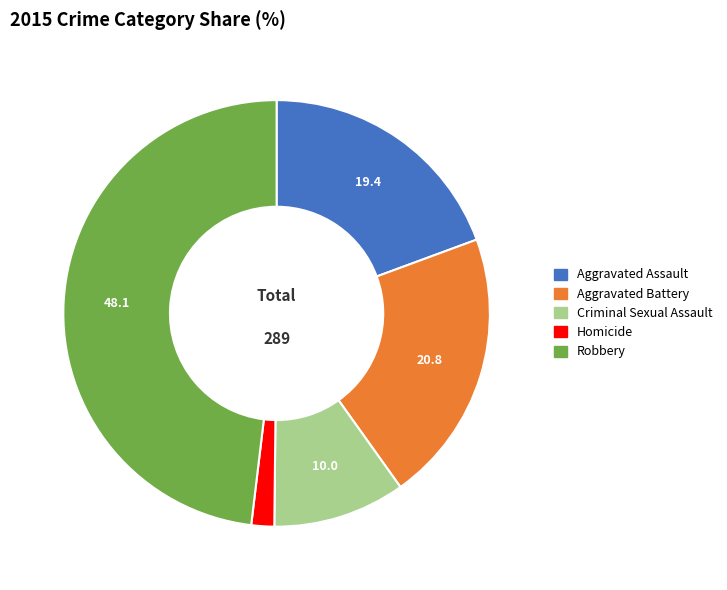

Between Robbery and Aggravated Assault, which is larger?

Robbery